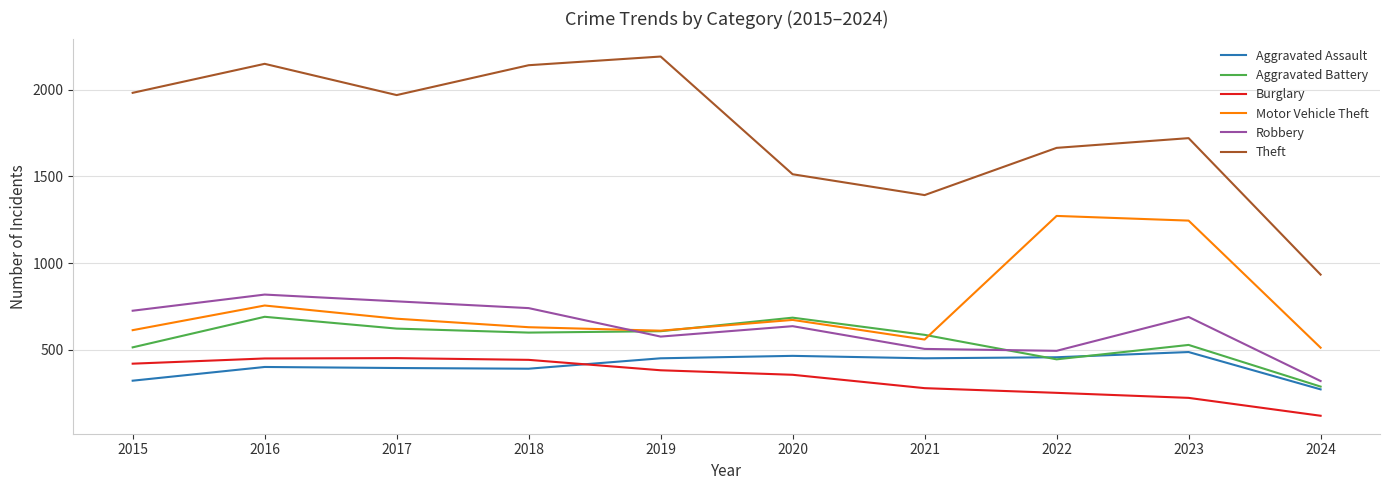

The value of Theft at 2016 is 2148. True or false?

True